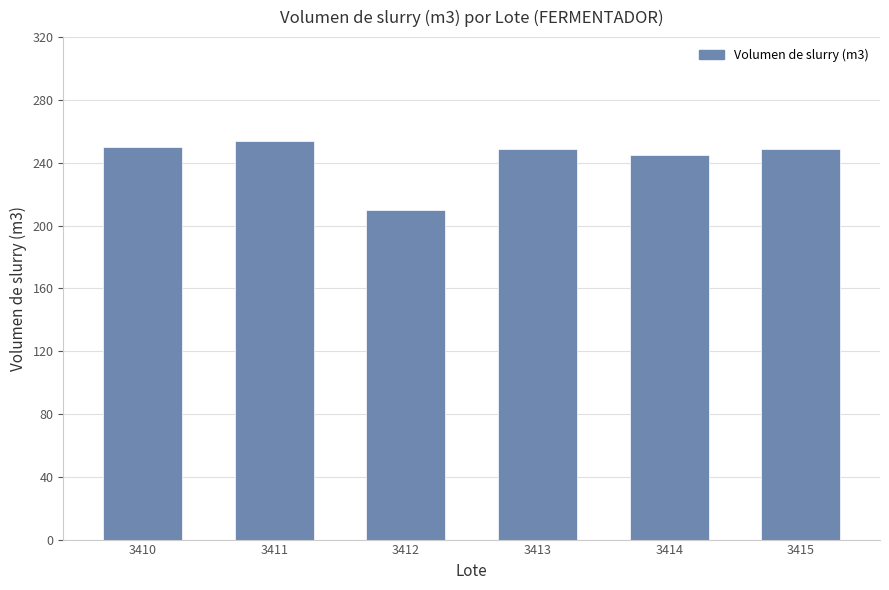

What is the average value?

242.7